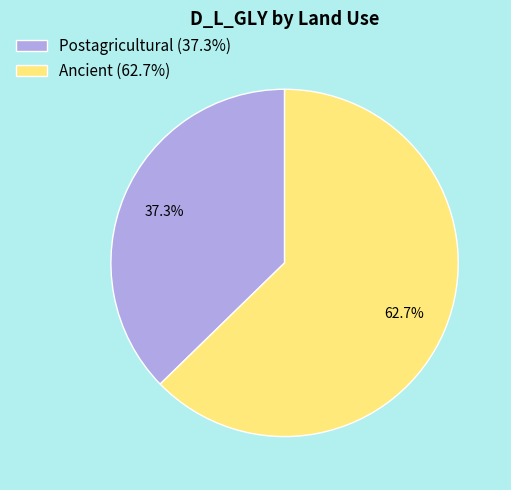

Count the number of slices in the pie.

2